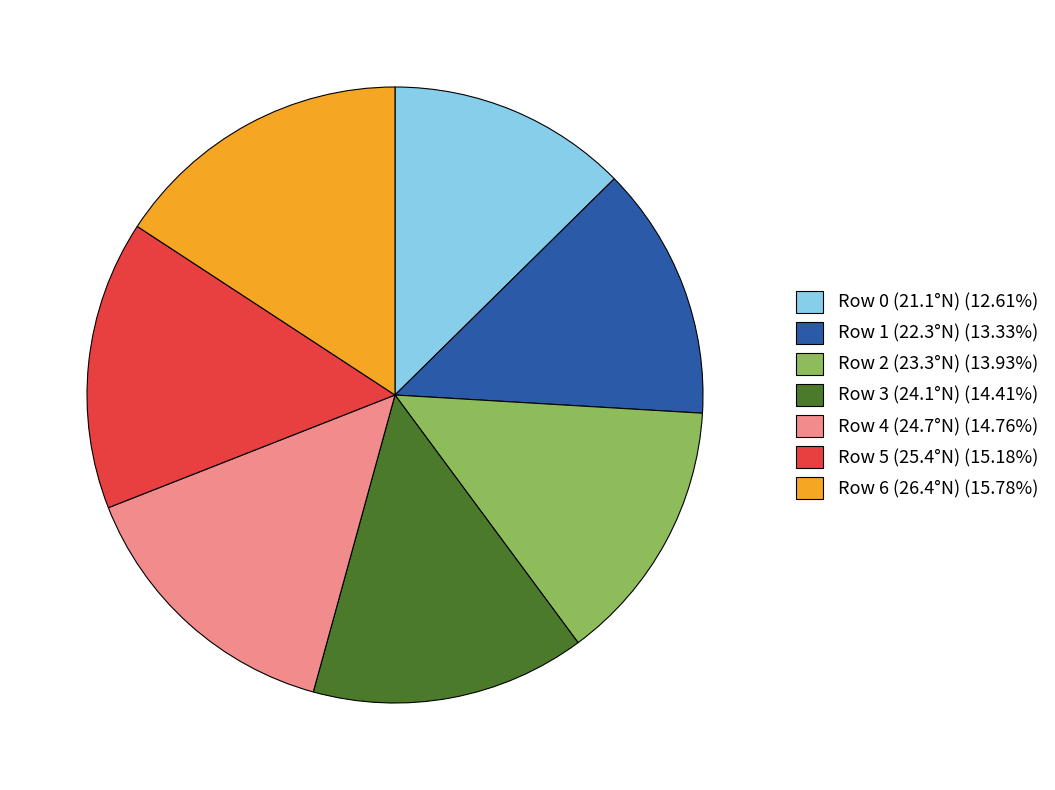

Approximately how many times larger is the value at Row 3 (24.1°N) compared to Row 5 (25.4°N)?

0.9